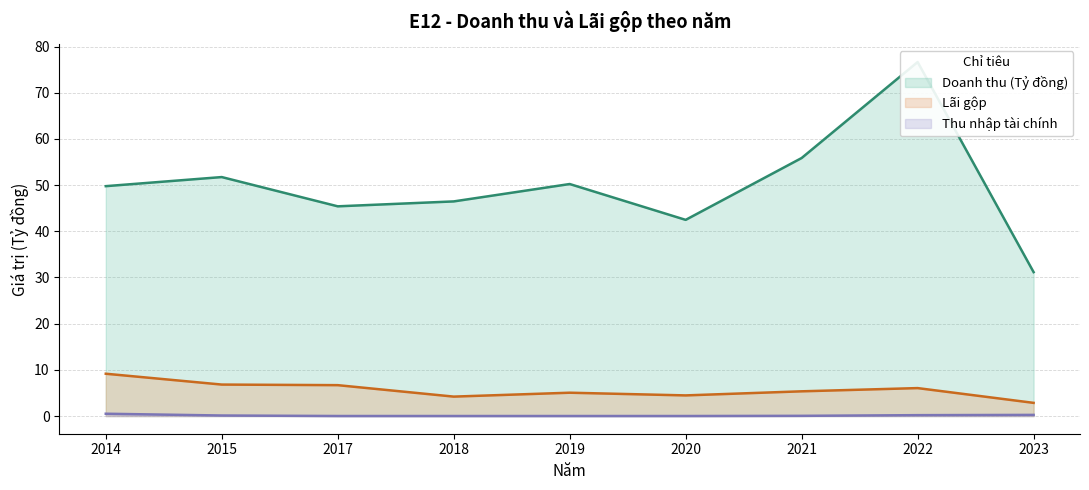

What are all the series names shown in the legend?

Doanh thu (Tỷ đồng), Lãi gộp, Thu nhập tài chính